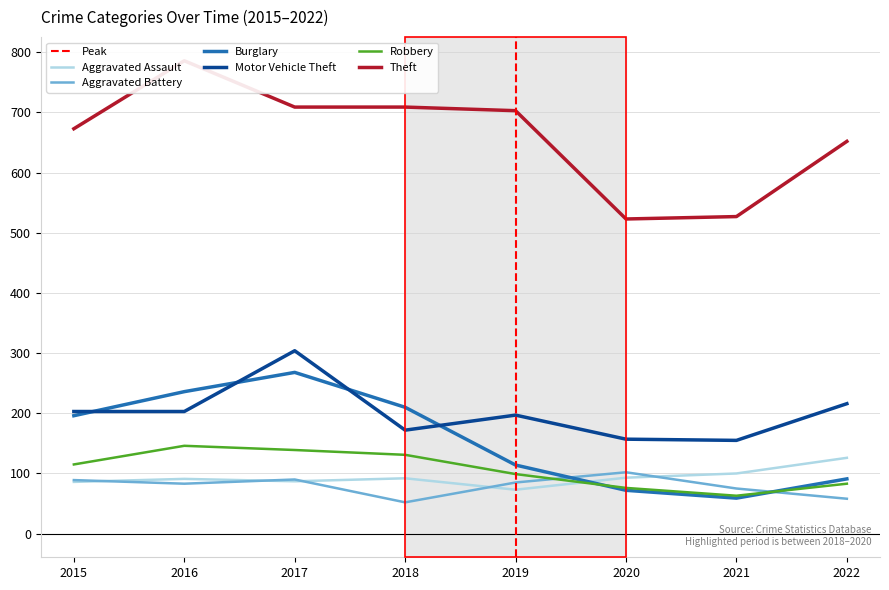

The value of Theft at 2016 is 786. True or false?

True